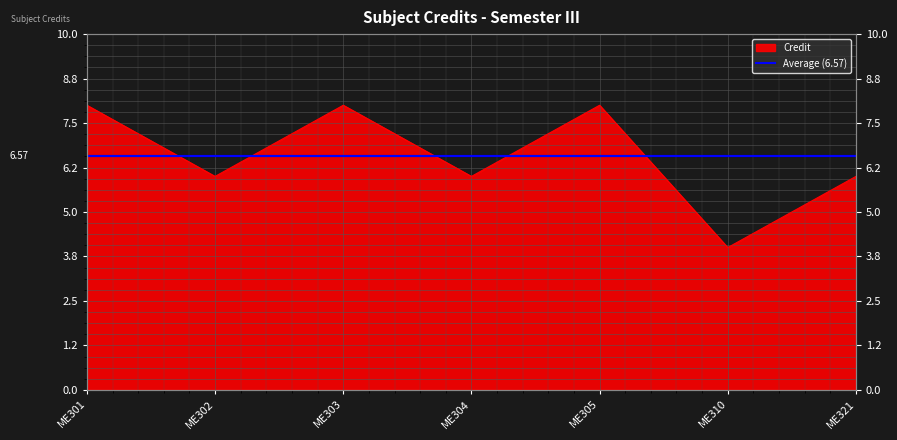

How many data points does each series have?

7